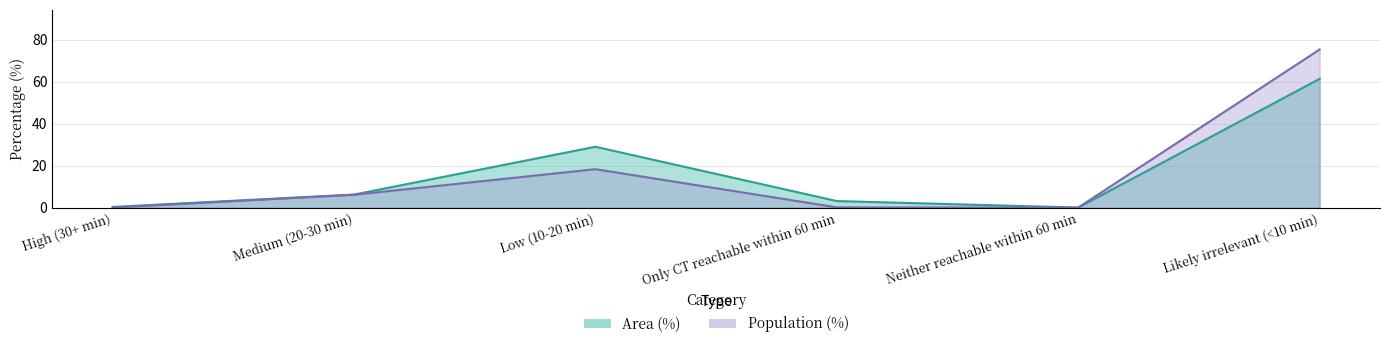

Which label corresponds to the smallest value in the chart?

Neither reachable within 60 min